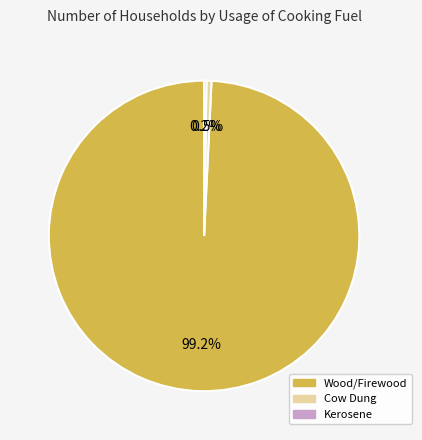

What percentage is NOT represented by Cow Dung?

99.5%